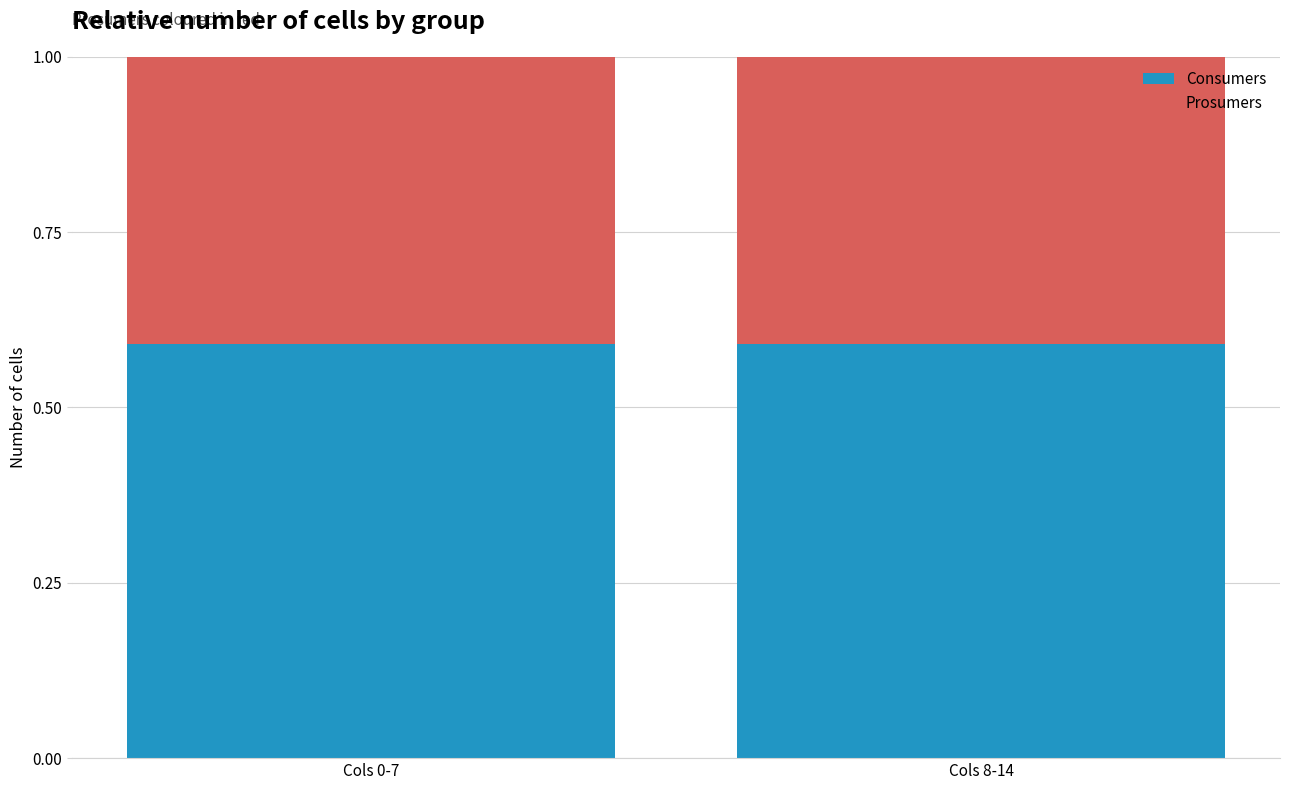

Are the bars grouped side by side (vs. stacked)?

No